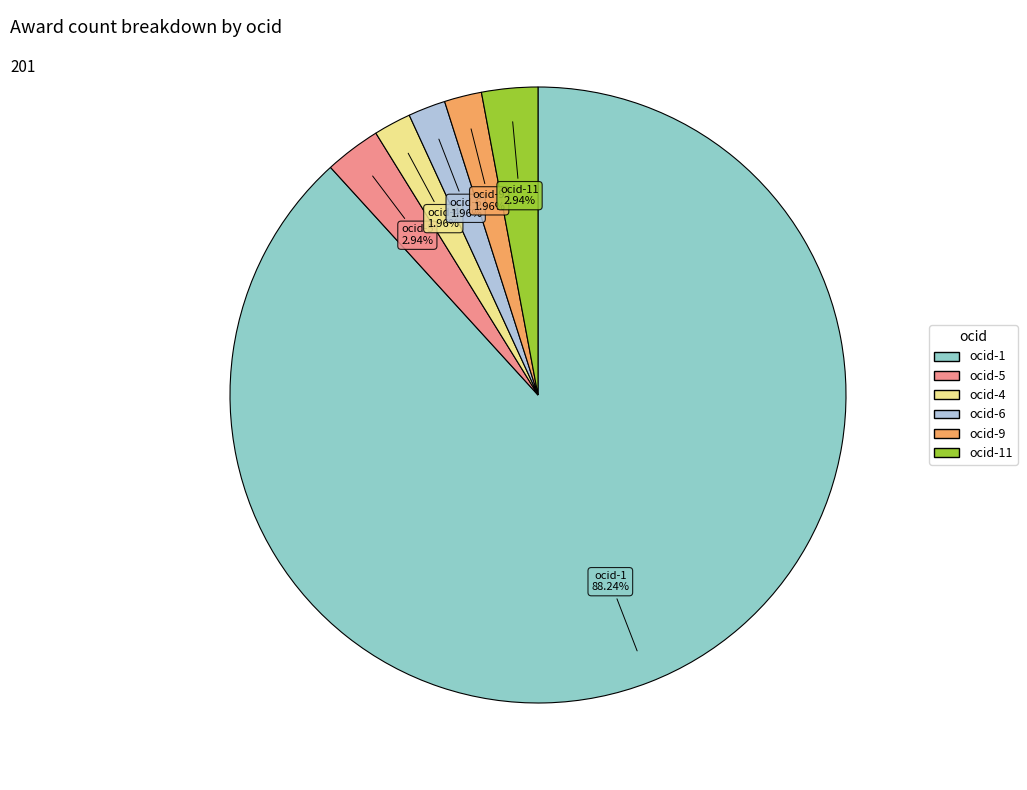

Is there a majority slice in this chart?

Yes